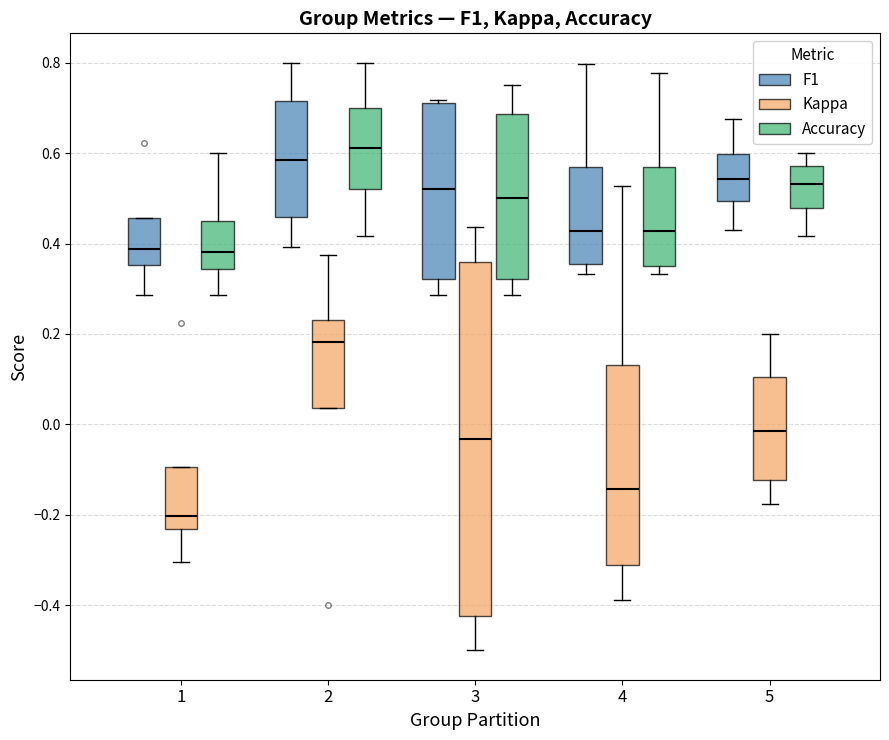

Reading left to right, transcribe this box plot: for each box, give where its median line is, the range the box spans, and where its two whiskers end, as read against the y-axis. The values are not printed on the chart, so give them approximately, as read against the axis.

1 (F1): median 0.38, box 0.36 to 0.46, whiskers 0.28 to 0.46
1 (Kappa): median -0.20, box -0.24 to -0.10, whiskers -0.30 to -0.10
1 (Accuracy): median 0.38, box 0.34 to 0.46, whiskers 0.28 to 0.60
2 (F1): median 0.58, box 0.46 to 0.72, whiskers 0.40 to 0.80
2 (Kappa): median 0.18, box 0.04 to 0.24, whiskers 0.04 to 0.38
2 (Accuracy): median 0.62, box 0.52 to 0.70, whiskers 0.42 to 0.80
3 (F1): median 0.52, box 0.32 to 0.72, whiskers 0.28 to 0.72 (just above the box's upper edge)
3 (Kappa): median -0.04, box -0.42 to 0.36, whiskers -0.50 to 0.44
3 (Accuracy): median 0.50, box 0.32 to 0.68, whiskers 0.28 to 0.76
4 (F1): median 0.42, box 0.36 to 0.58, whiskers 0.34 to 0.80
4 (Kappa): median -0.14, box -0.32 to 0.14, whiskers -0.38 to 0.52
4 (Accuracy): median 0.42, box 0.36 to 0.56, whiskers 0.34 to 0.78
5 (F1): median 0.54, box 0.50 to 0.60, whiskers 0.42 to 0.68
5 (Kappa): median -0.02, box -0.12 to 0.10, whiskers -0.18 to 0.20
5 (Accuracy): median 0.54, box 0.48 to 0.58, whiskers 0.42 to 0.60